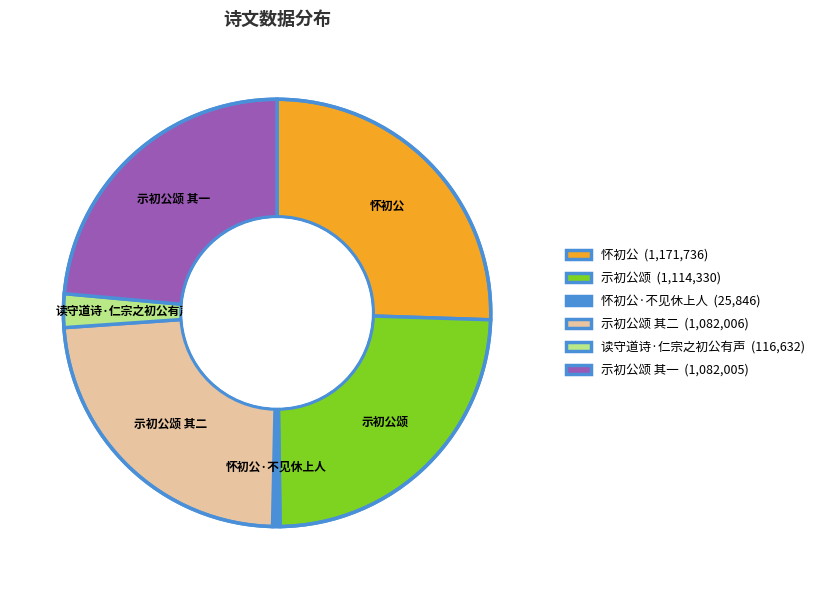

Approximately how many times larger is the value at 示初公颂 compared to 示初公颂 其二?

1.0